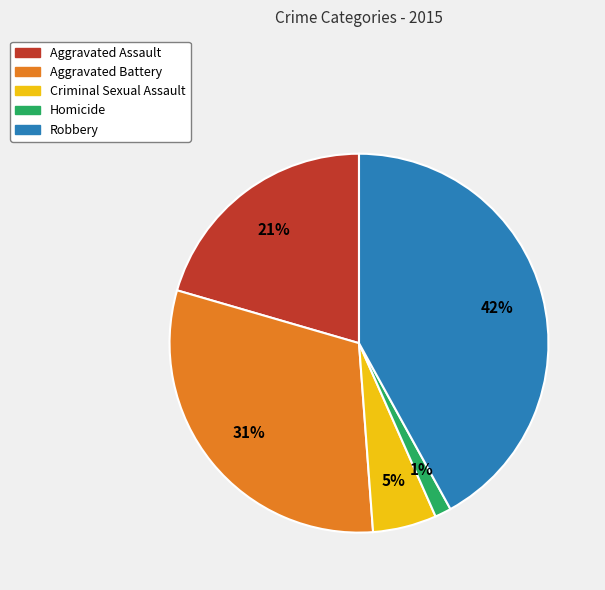

Rank the categories by value from lowest to highest.

Homicide, Criminal Sexual Assault, Aggravated Assault, Aggravated Battery, Robbery